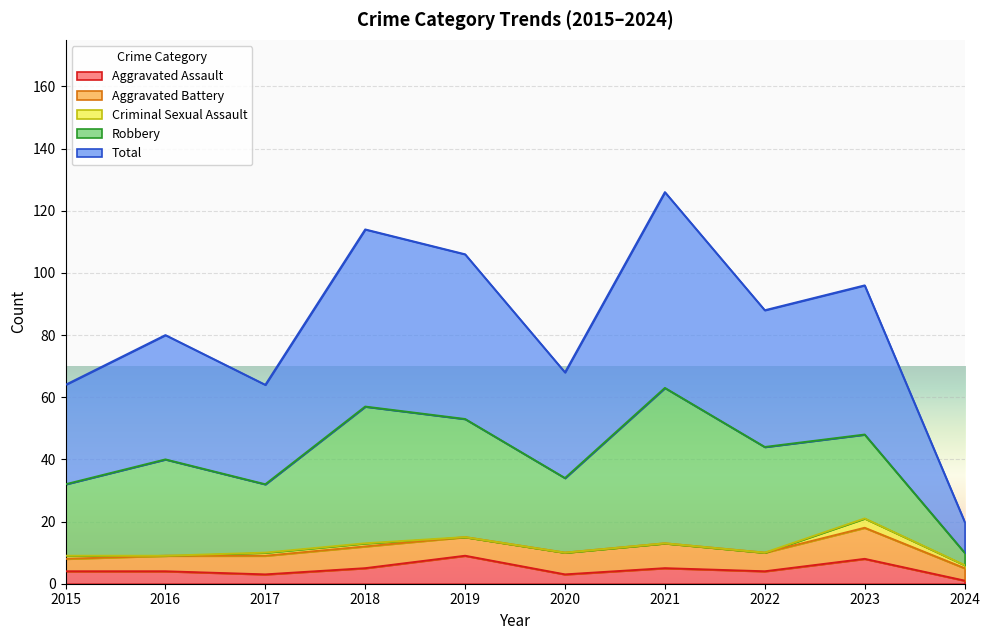

In Total, how many points are lower than both neighbors (excluding endpoints)?

3